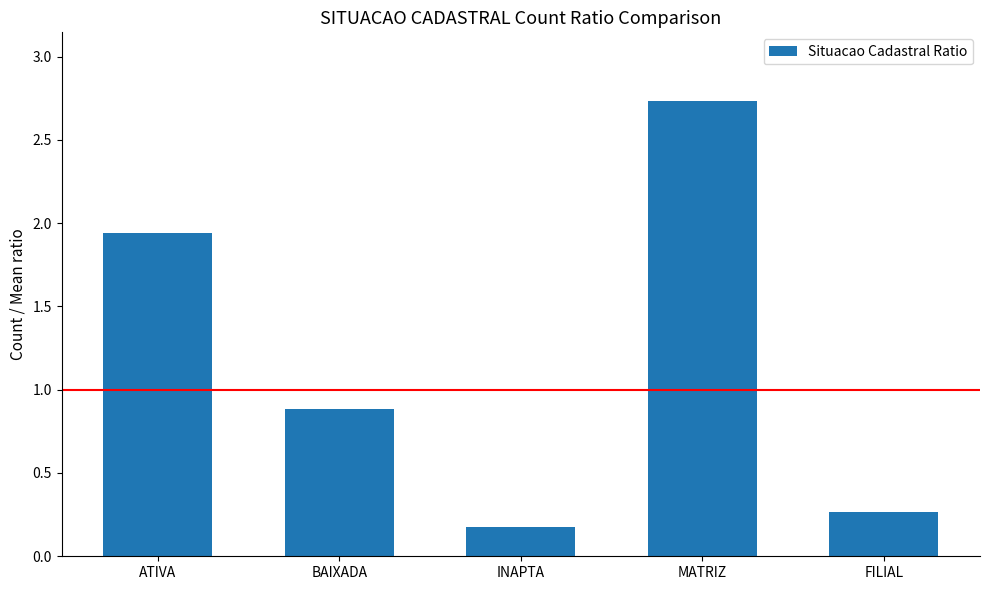

What is the average value?

1.2